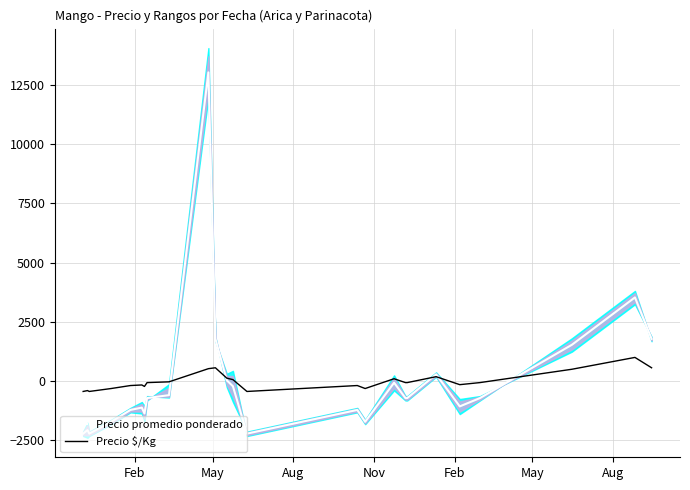

What is the minimum value for Precio $/Kg?

-440.8